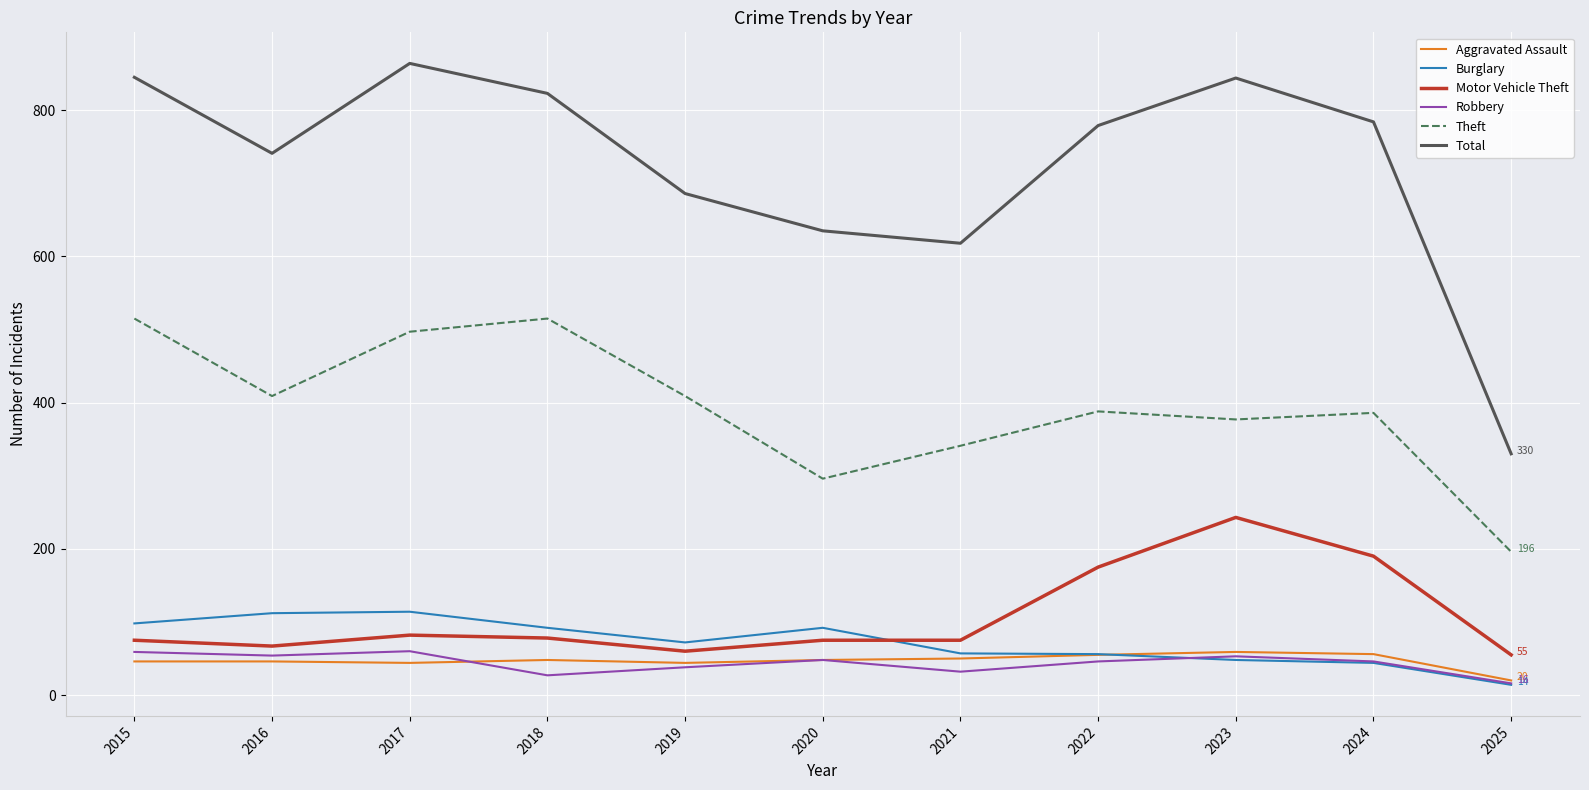

The Robbery series shows 60 at 2017. True or false?

True